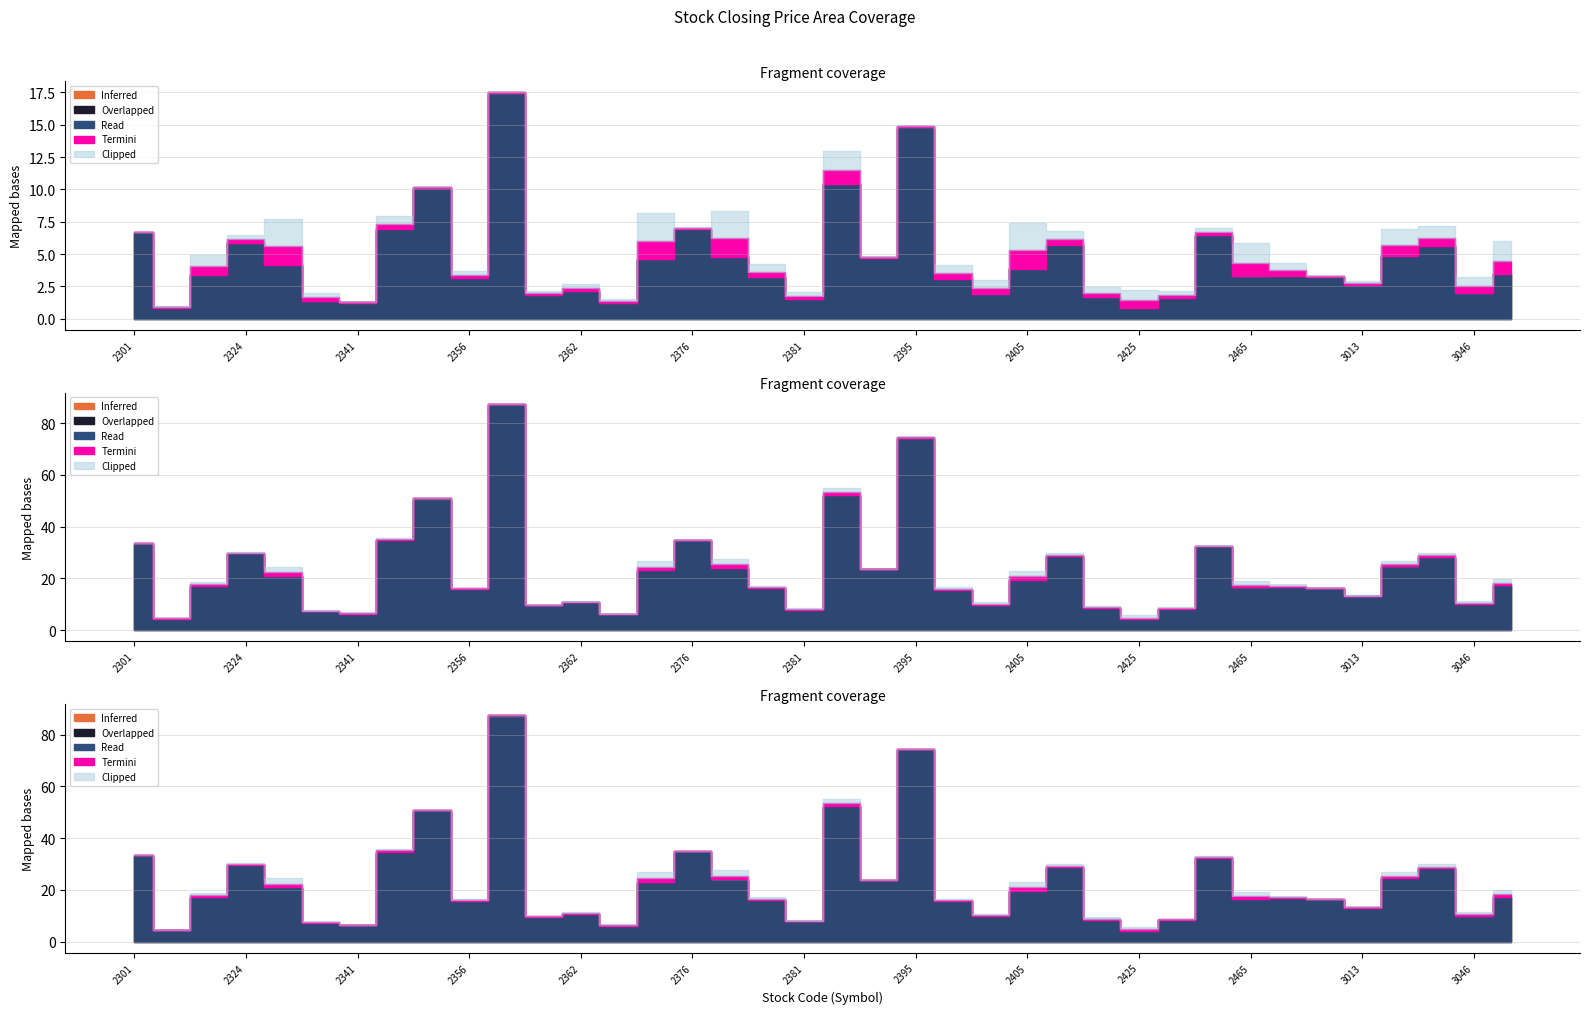

Which has a higher value, 2357 or 2376?

2357